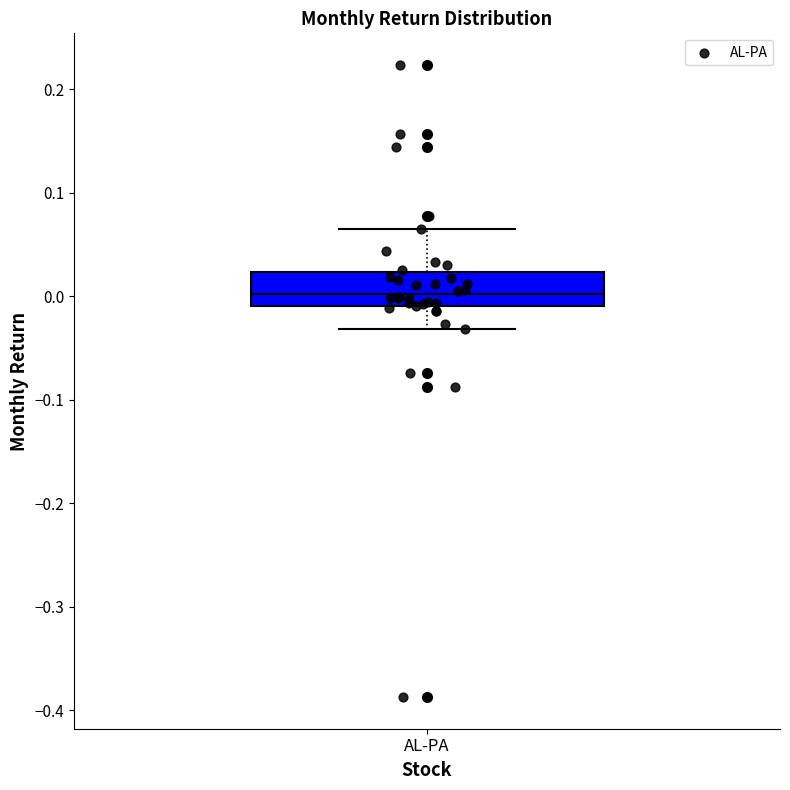

Transcribe this box plot: give where the median line is, the range the box spans, and where the two whiskers end, as read against the y-axis. The values are not printed on the chart, so give them approximately, as read against the axis.

median 0.00, box -0.01 to 0.02, whiskers -0.03 to 0.07